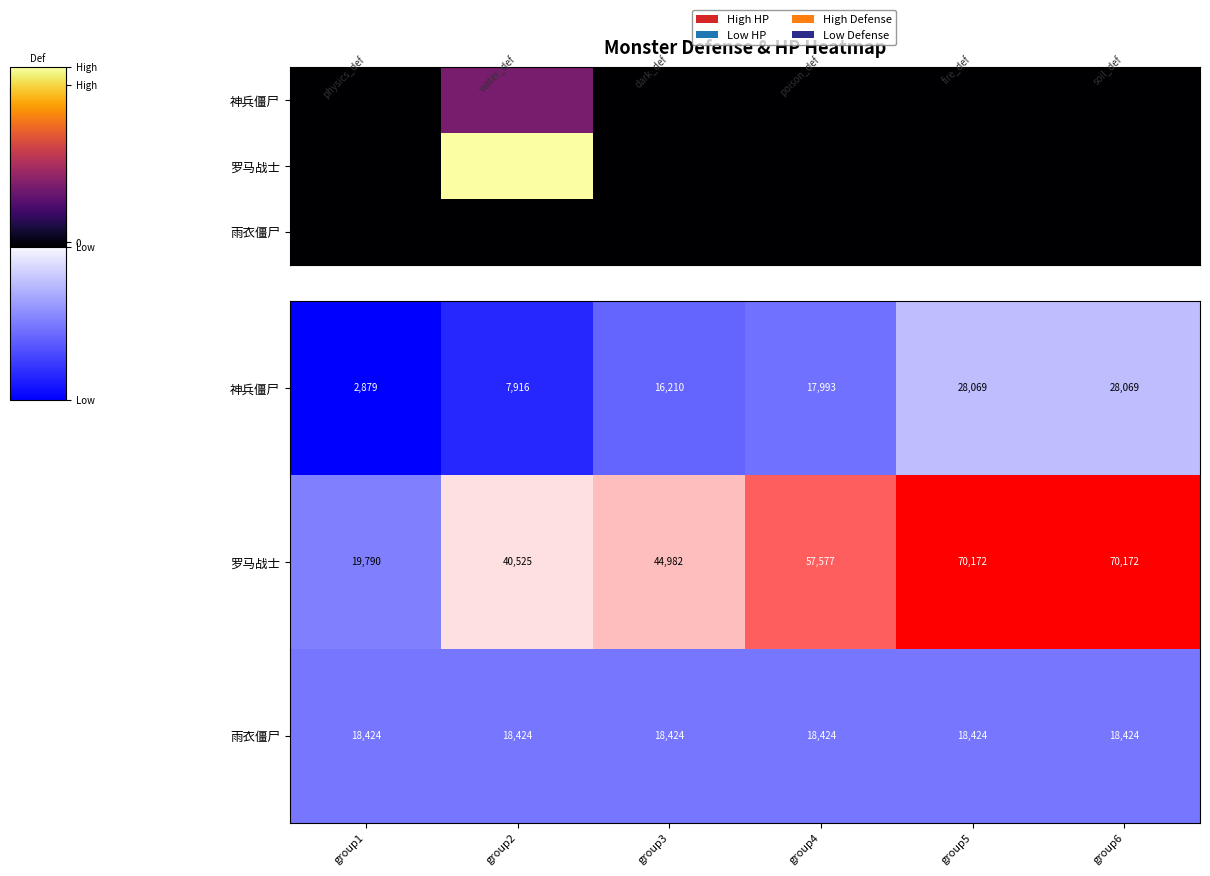

At which category does the chart reach its peak across all series?

group5